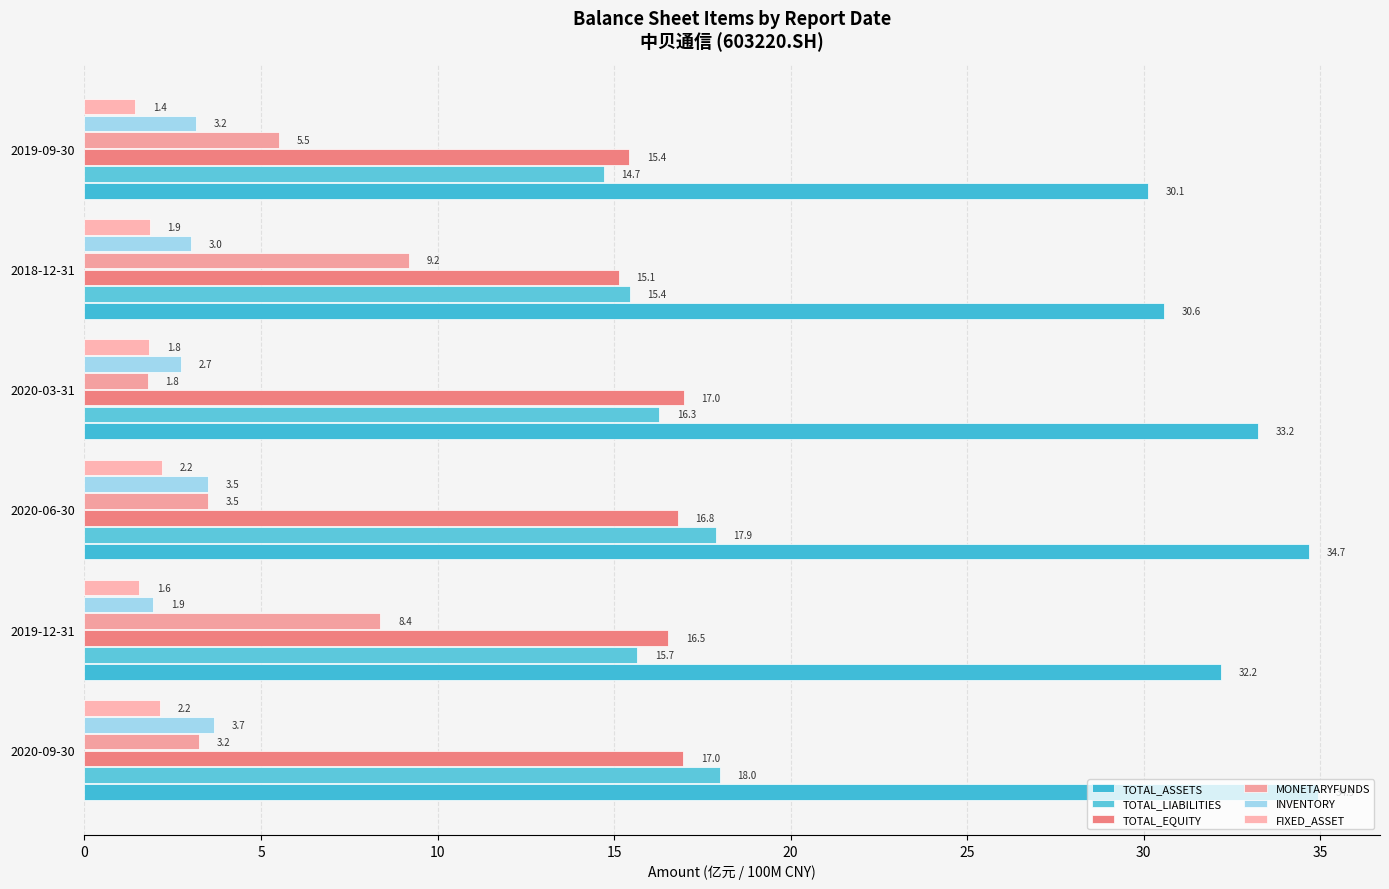

What is the difference between the maximum and second lowest values in the TOTAL_LIABILITIES series?

2.6